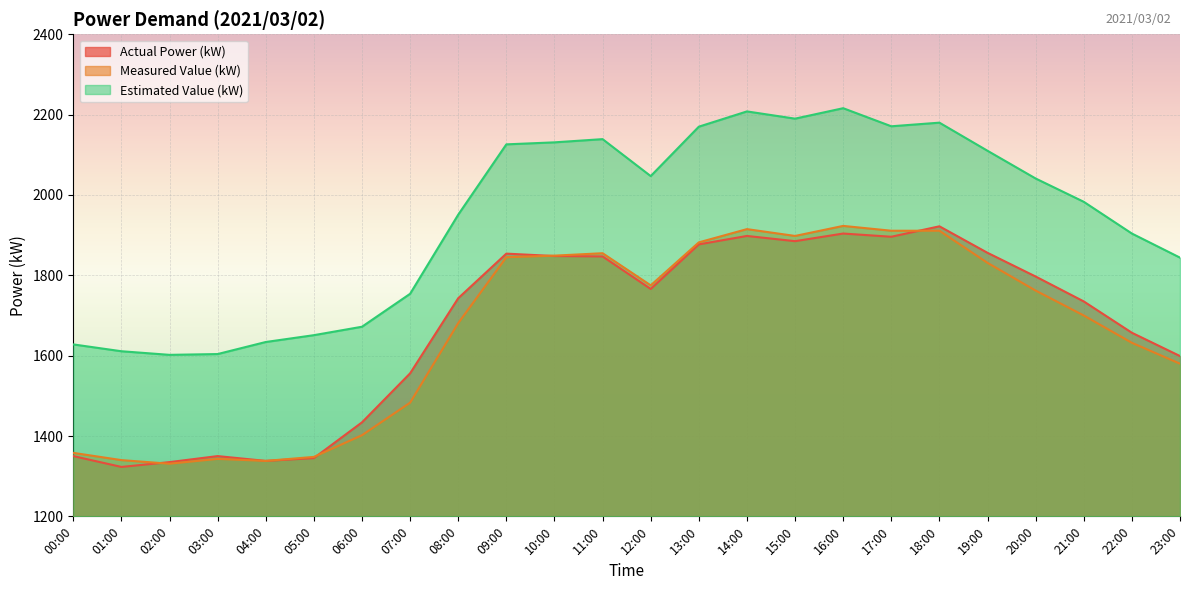

What is the total value across all series at 00:00?

4336